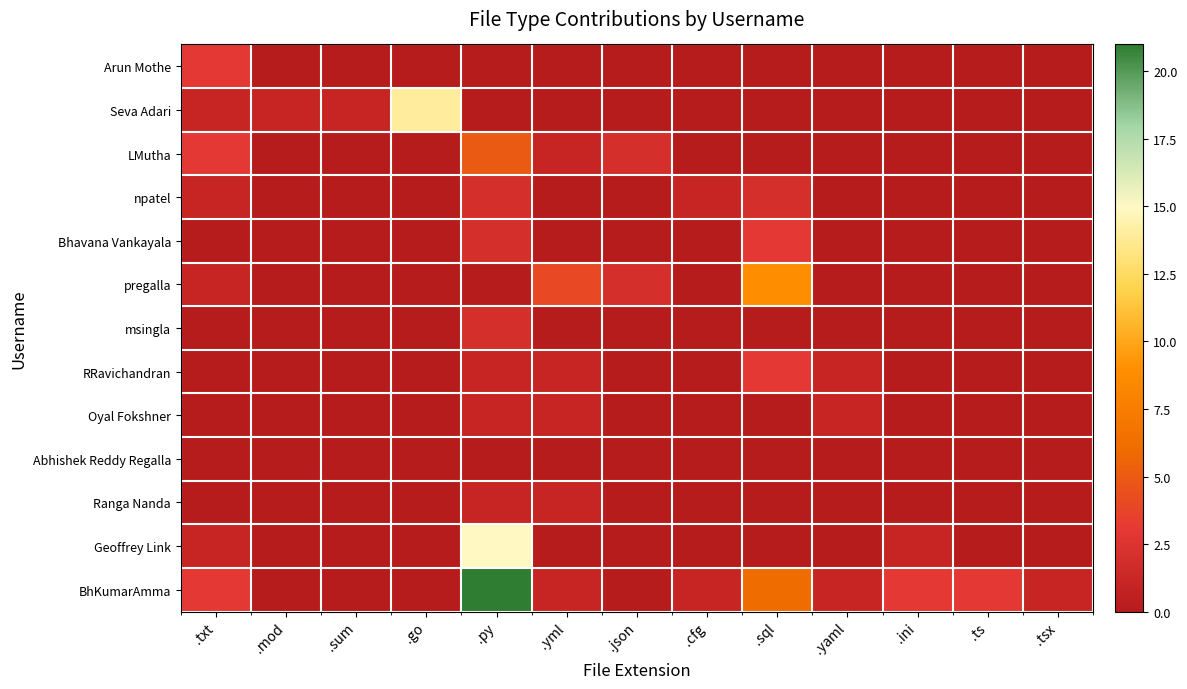

What is the greatest value displayed?

21